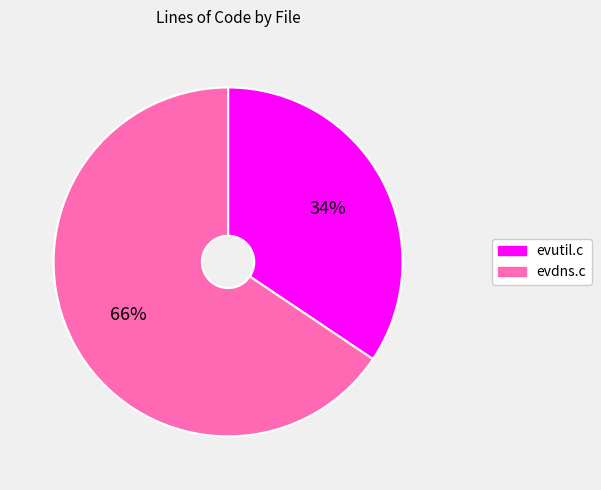

Is the sum of evutil.c and evdns.c greater than half?

Yes